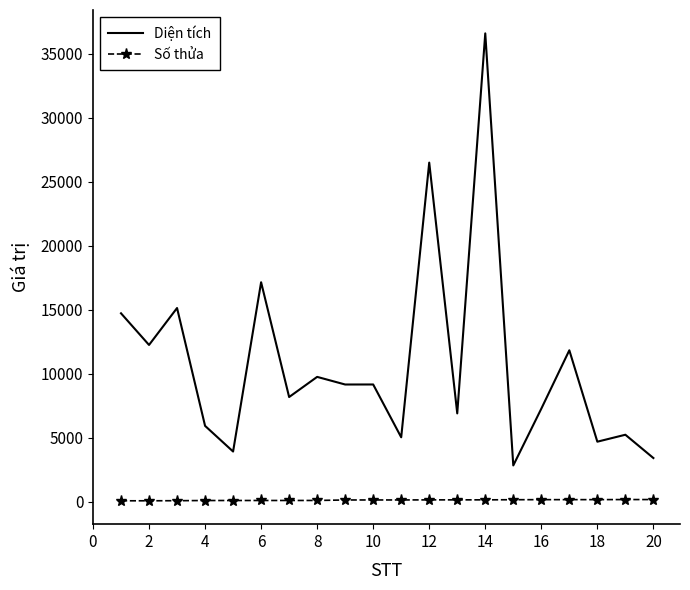

True or false: Số thửa and Diện tích intersect in this chart.

False